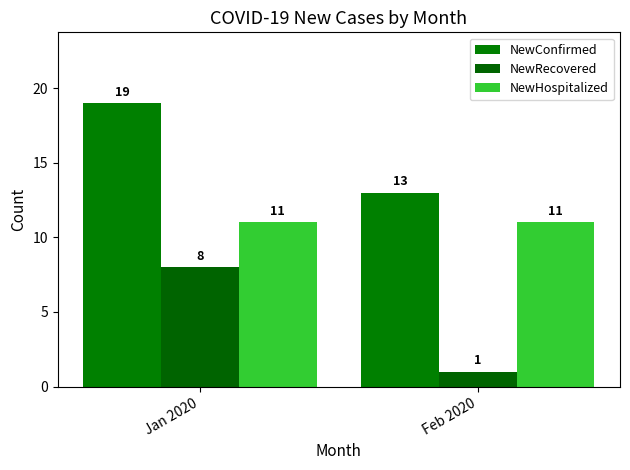

Reading left to right, transcribe all the data shown in this chart.

NewConfirmed: 19	13
NewRecovered: 8	1
NewHospitalized: 11	11